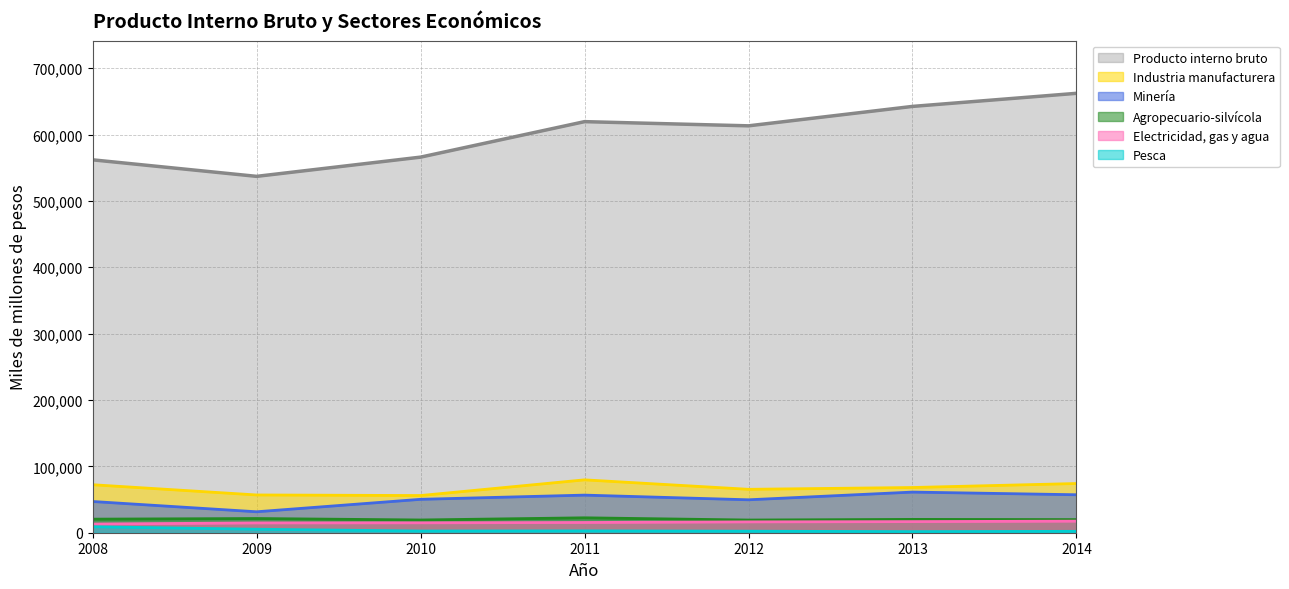

At which label is Producto interno bruto closest to 599548?

2012